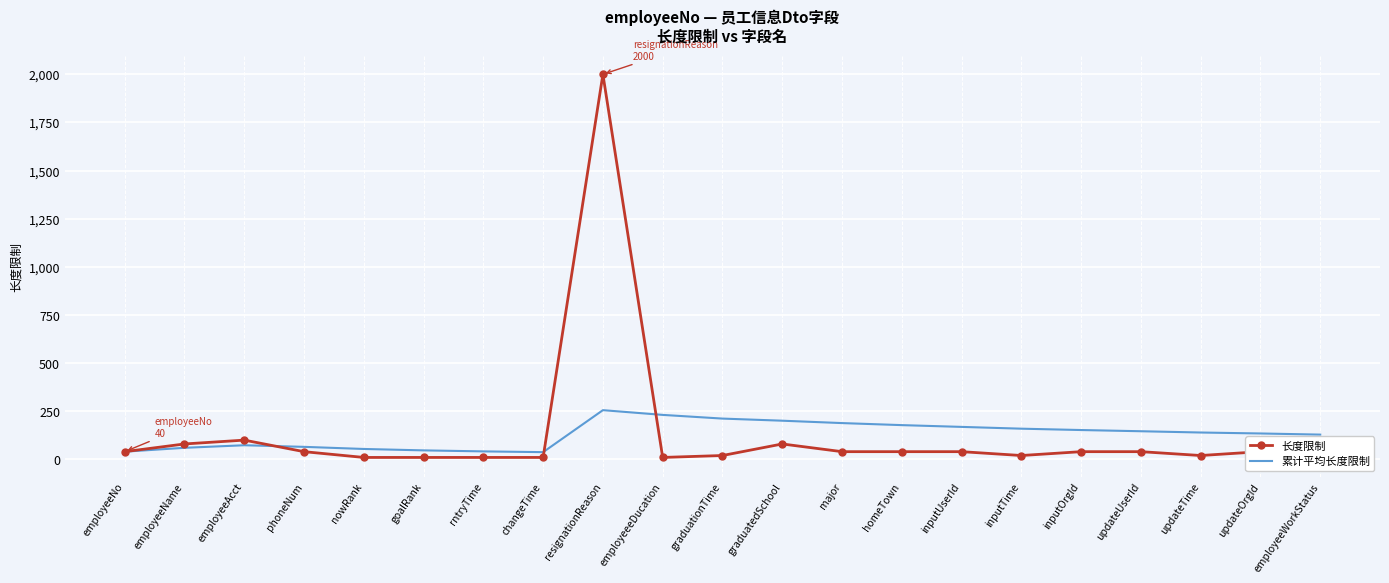

Is the value of 长度限制 at employeeNo greater than the value of 累计平均长度限制 at changeTime?

Yes